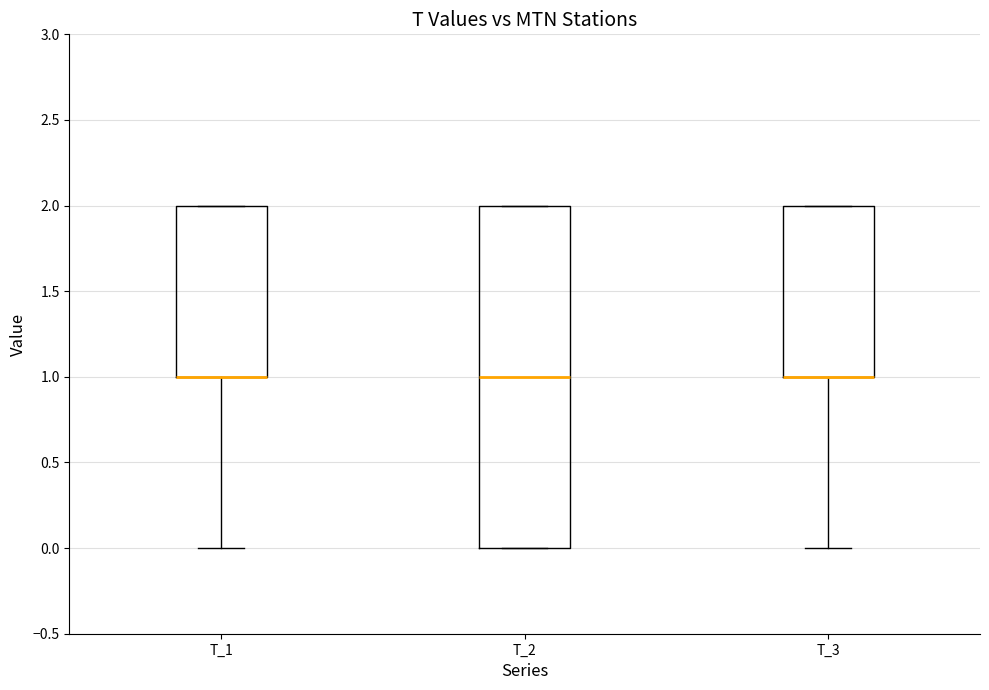

Where is the lower edge of the box for T_2 on the y-axis? The values are not printed on the chart, so give them approximately, as read against the axis.

0